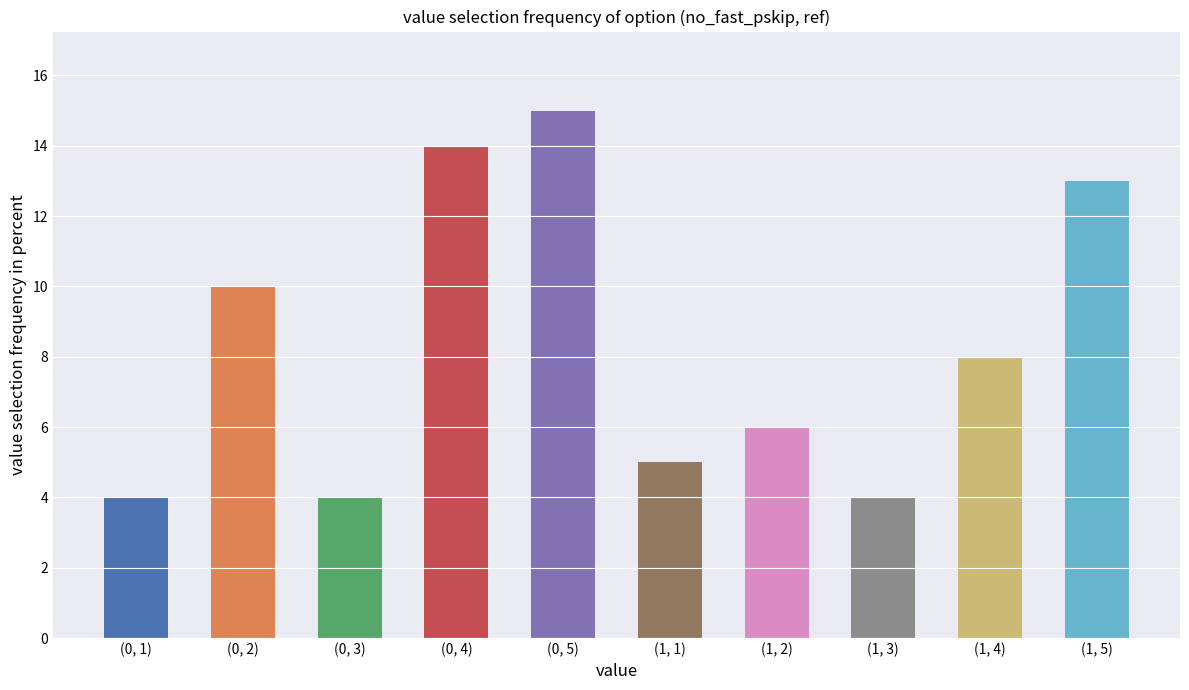

Reading left to right, extract all data points from this chart.

(0, 1)=4	(0, 2)=10	(0, 3)=4	(0, 4)=14	(0, 5)=15	(1, 1)=5	(1, 2)=6	(1, 3)=4	(1, 4)=8	(1, 5)=13